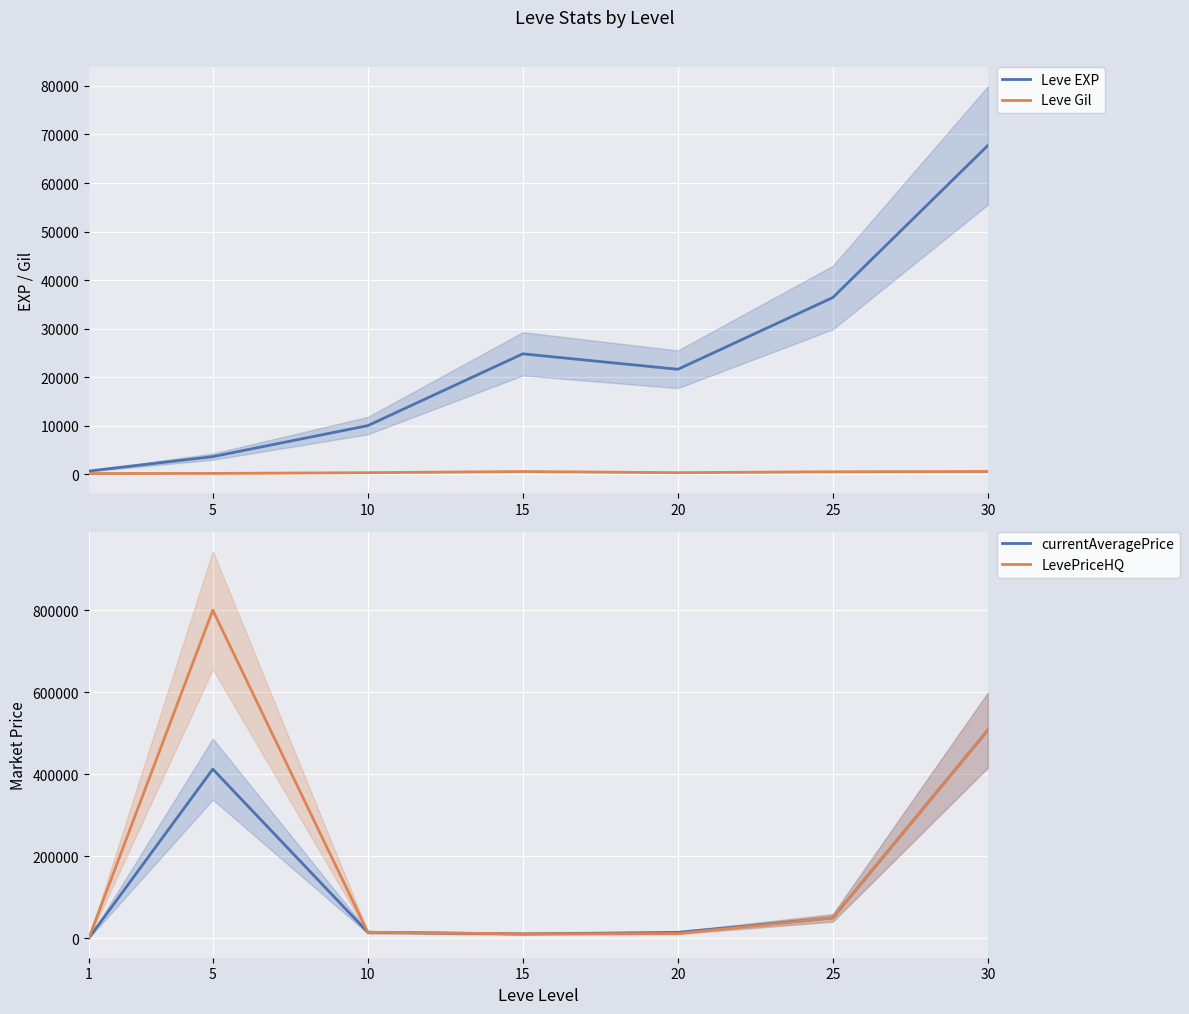

What is the difference between the maximum and minimum values in the Leve EXP series?

67100